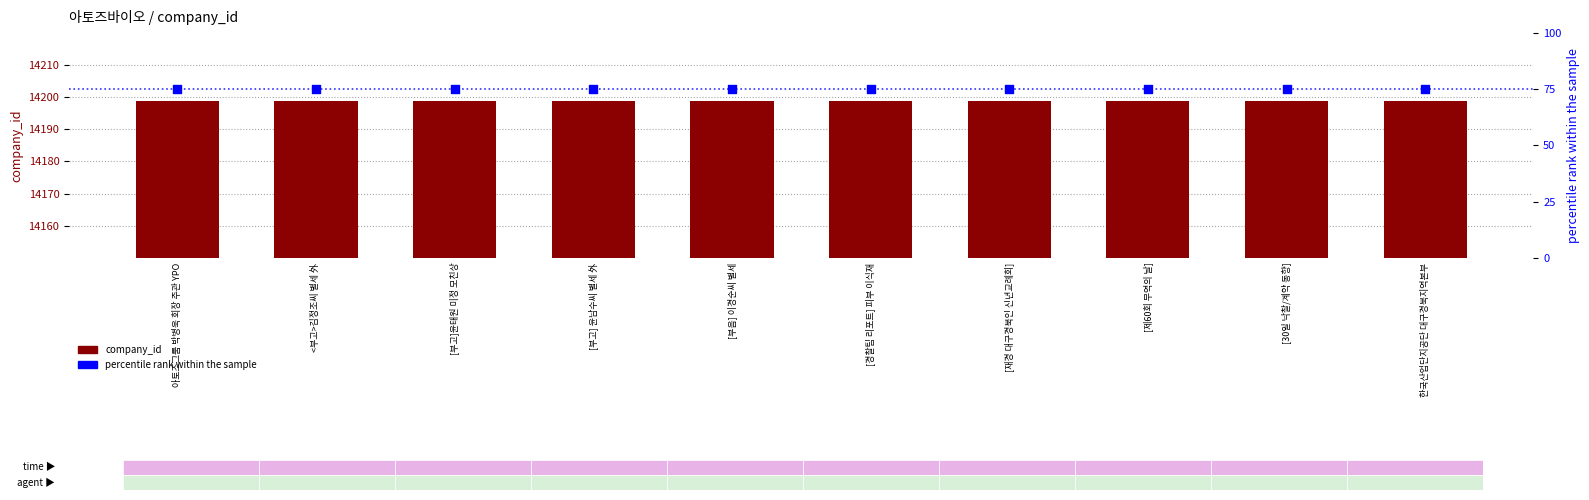

At how many categories does at least one series exceed 9576?

10